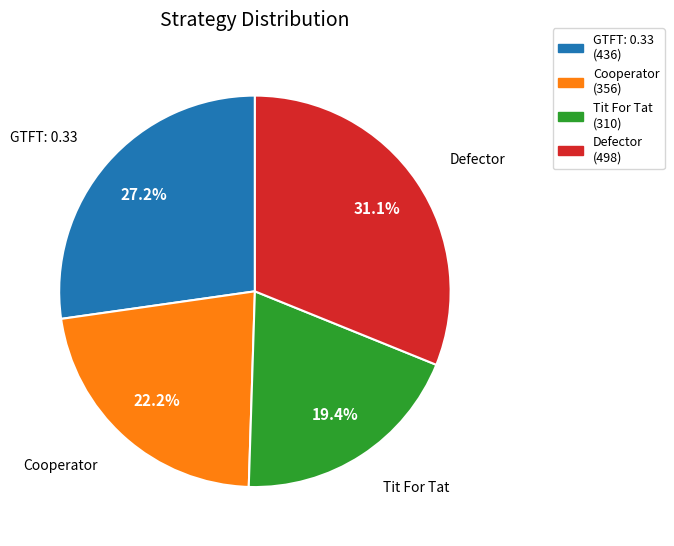

What is the ratio of the value at GTFT: 0.33 (436) to the value at Cooperator (356)?

1.2